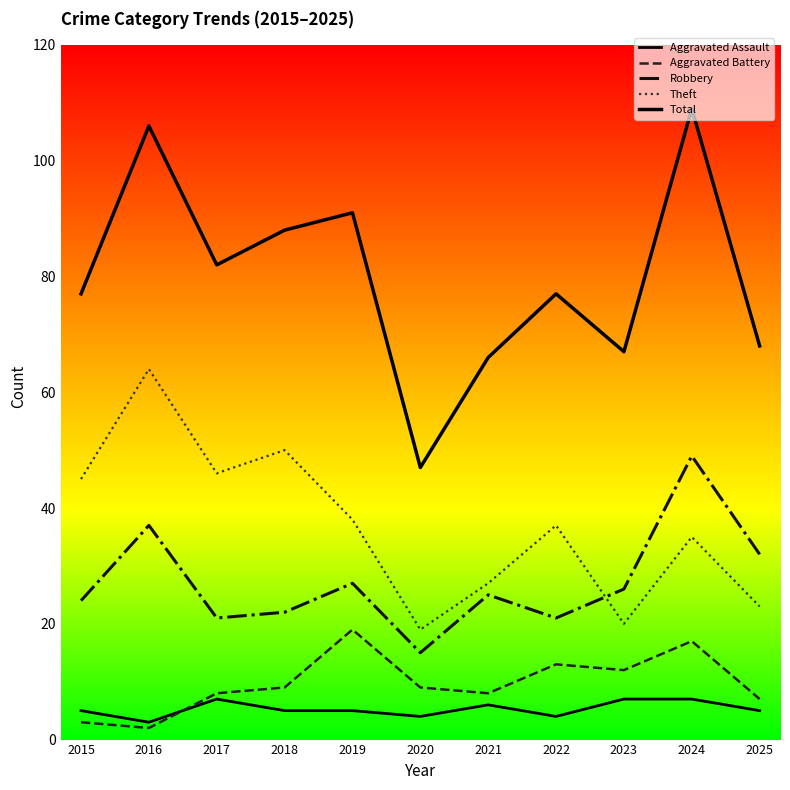

Does the chart display data point markers on the line(s)?

No